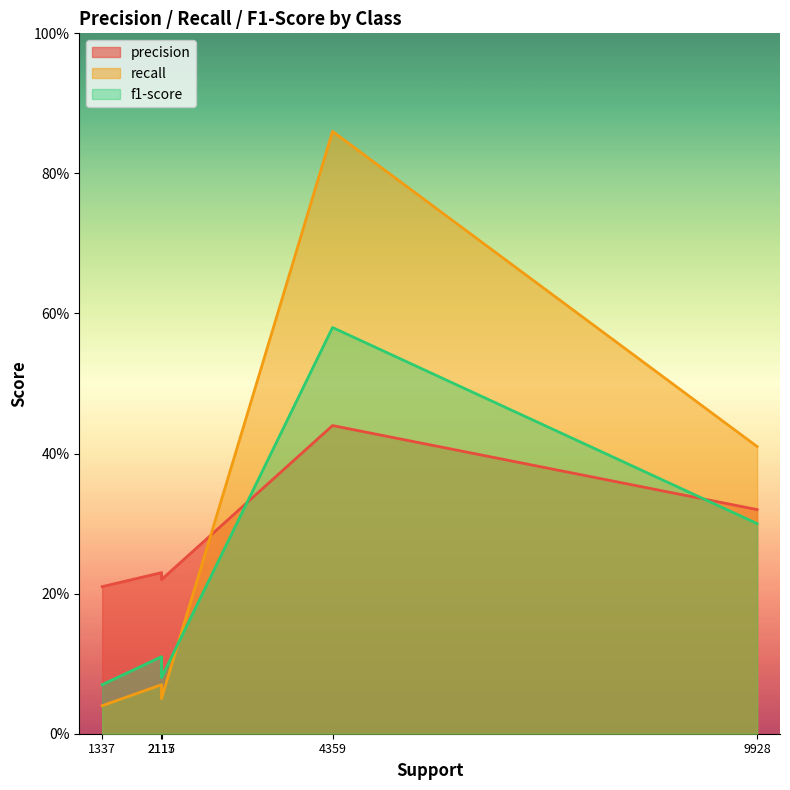

Which series has the largest total across all categories?

recall